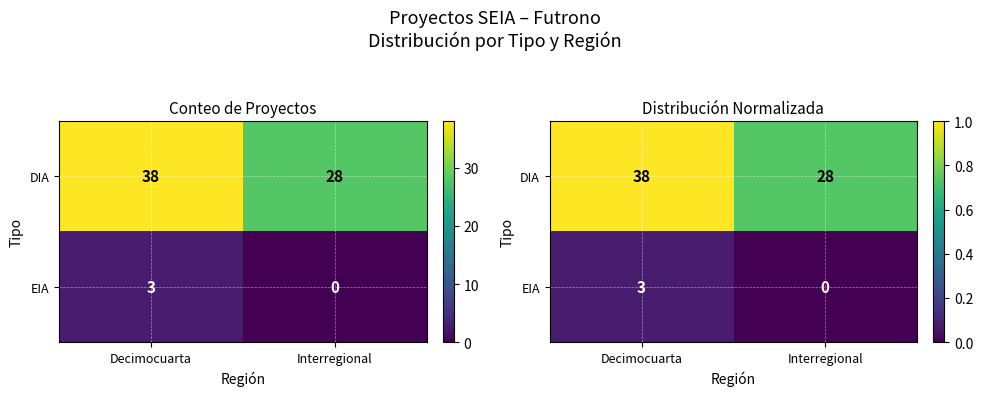

What is the spread (max minus min) of values at Decimocuarta?

0.9